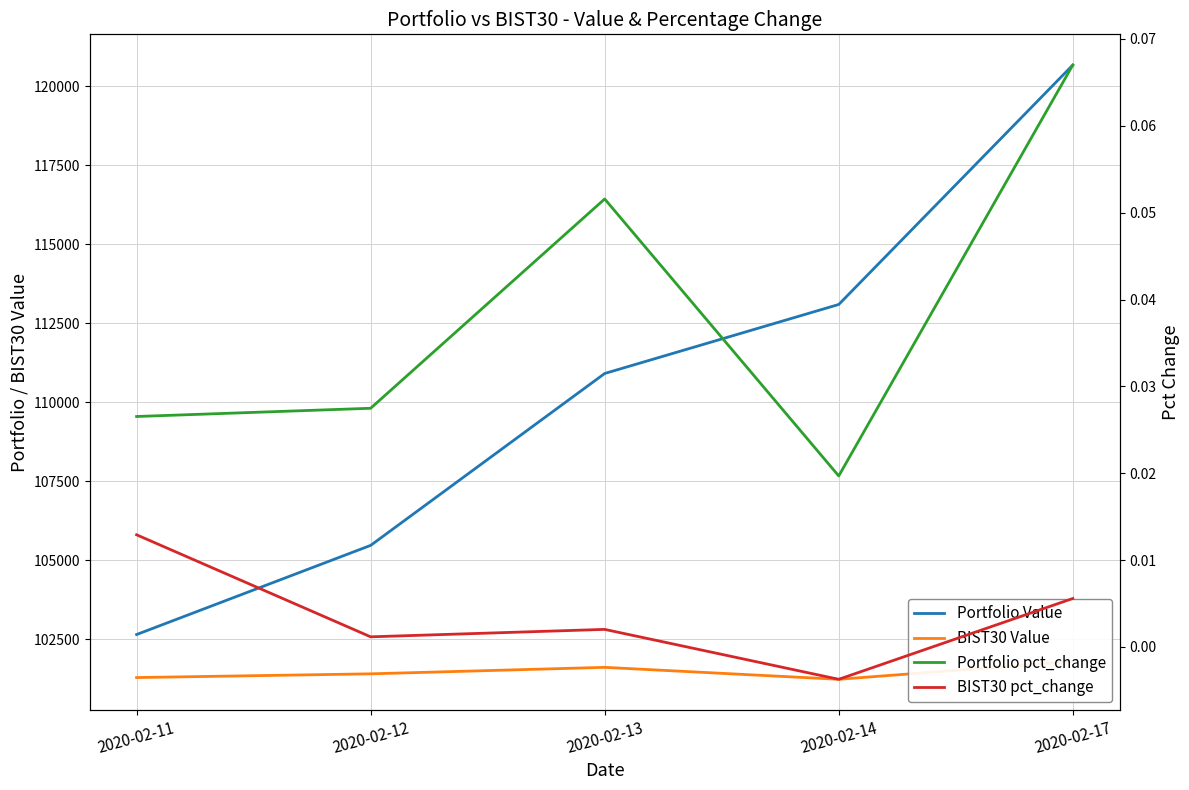

True or false: Portfolio Value and Portfolio pct_change cross at least once.

False